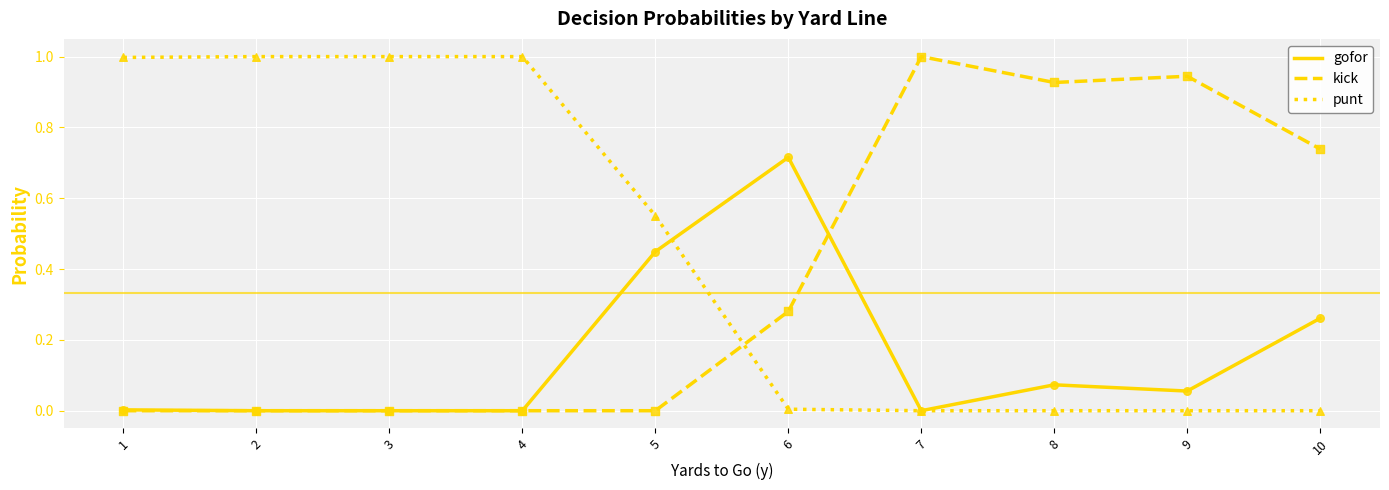

Which series has the largest total across all categories?

punt